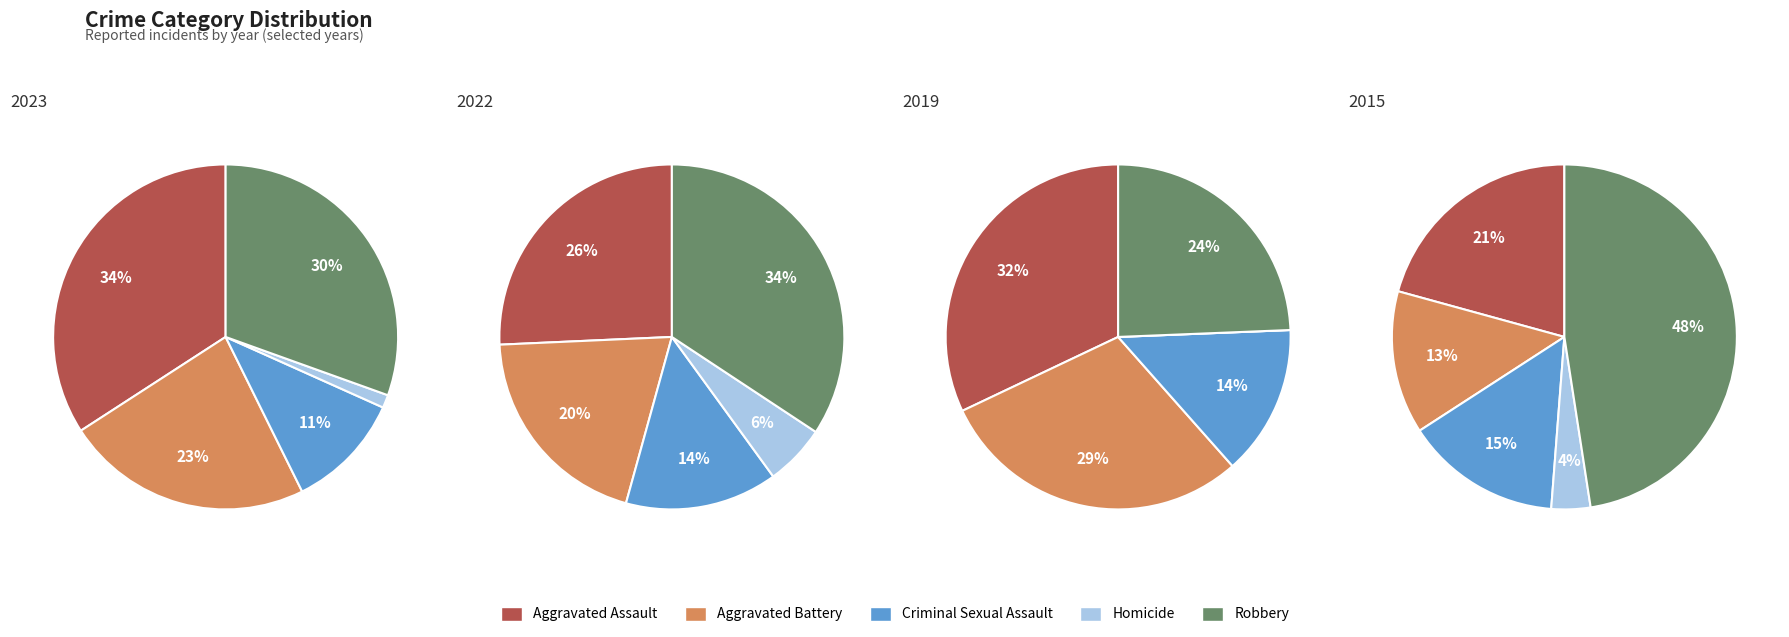

Which has a higher value, Homicide or Aggravated Battery?

Aggravated Battery